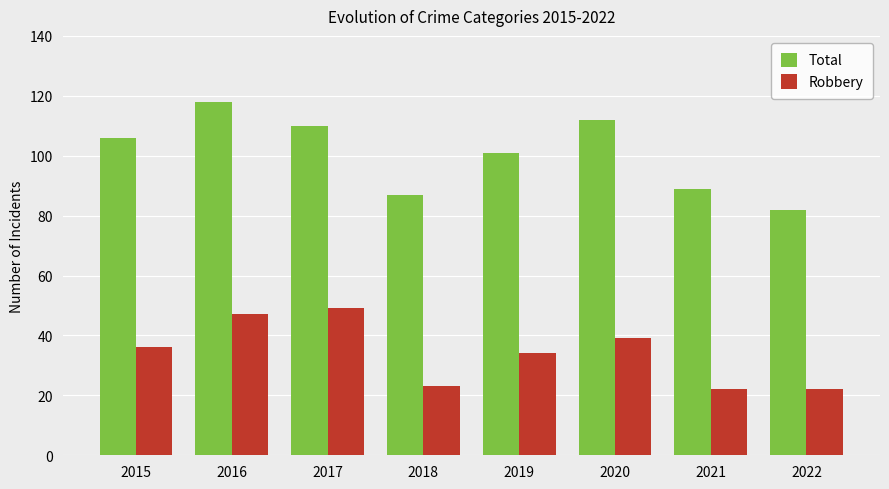

What is the value of the Total bar at the 2nd from the left?

118